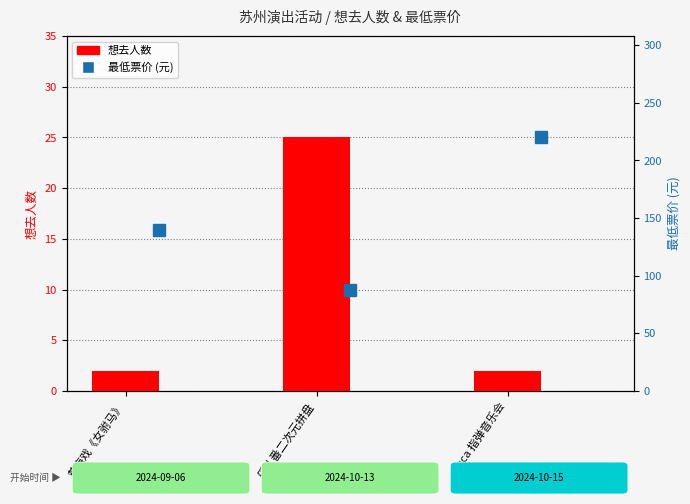

How many categories are shown in the chart?

3